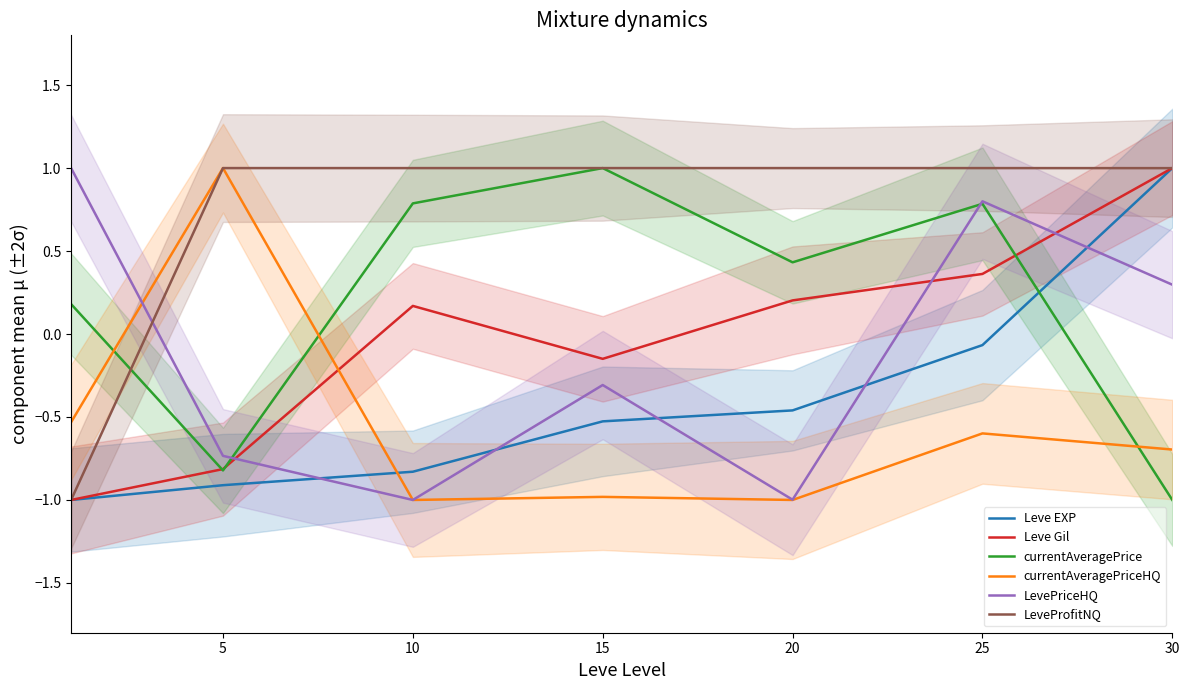

In LeveProfitNQ, how many points are higher than both neighbors (excluding endpoints)?

2